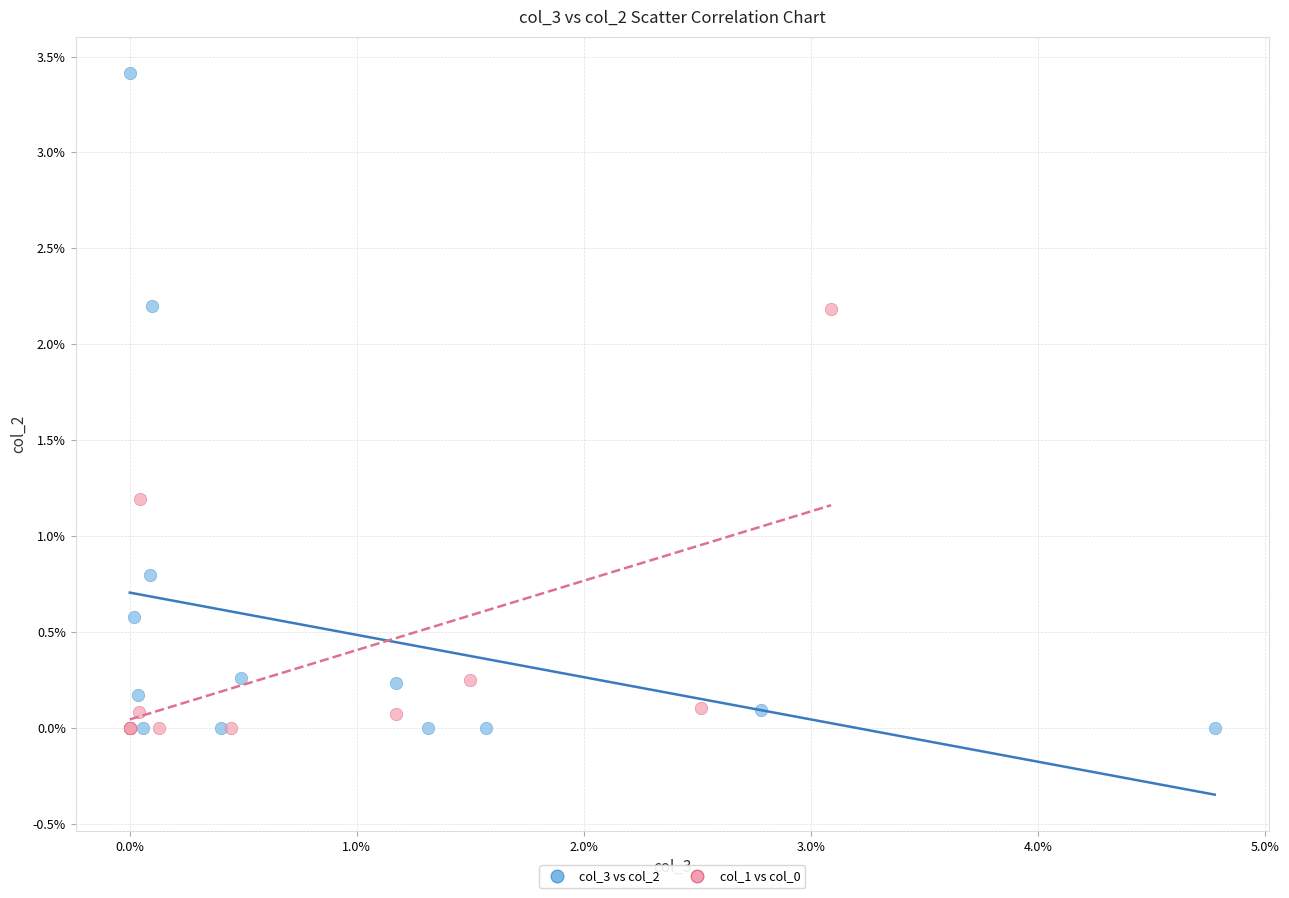

Which series reaches the maximum Y coordinate?

col_3 vs col_2